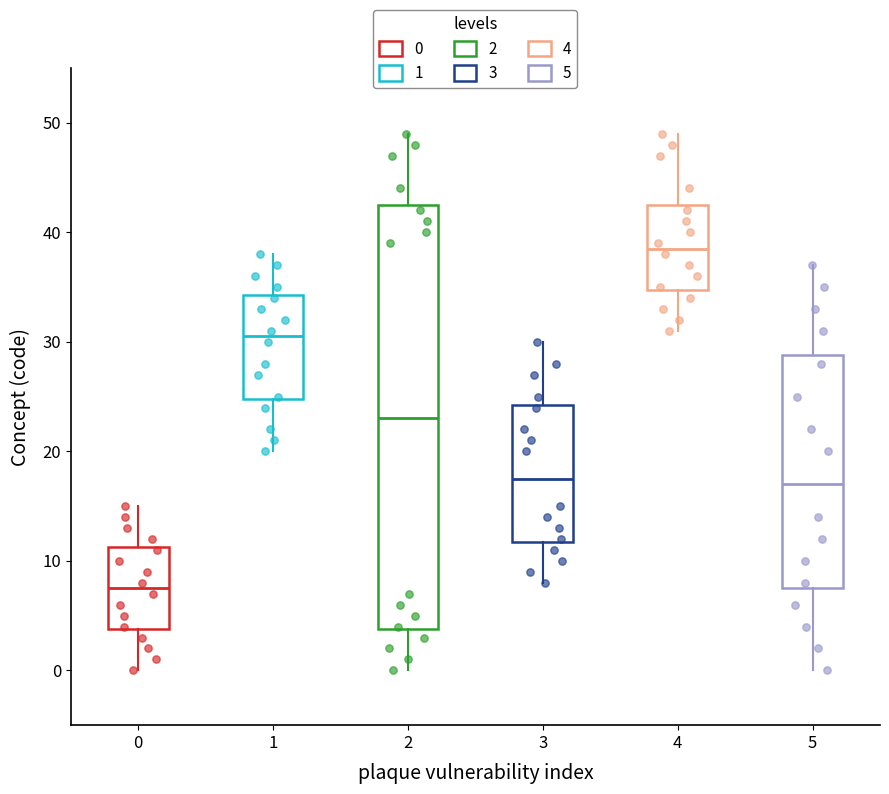

Which box's median line is the lowest?

0